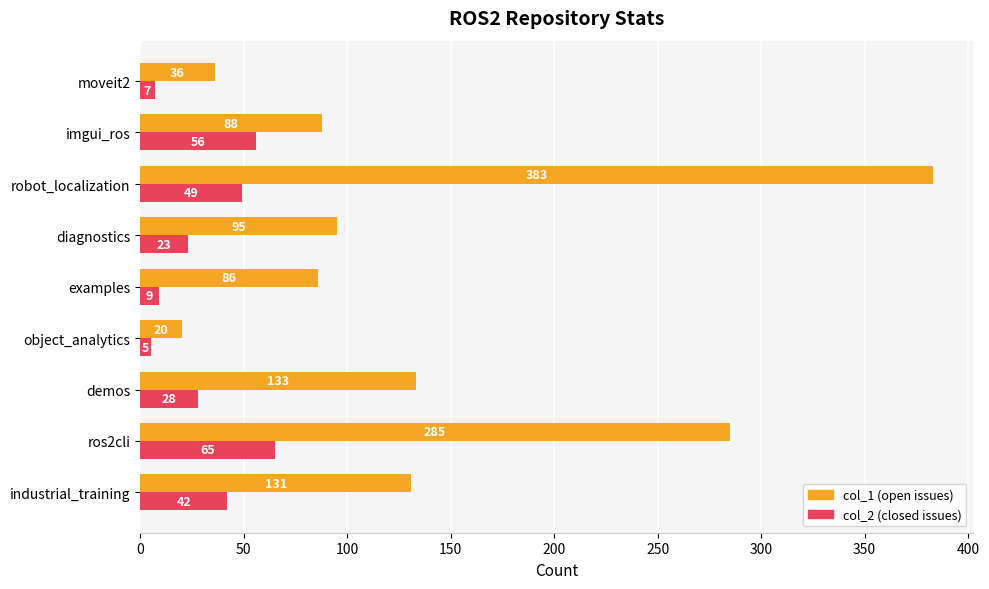

What is the total value across all series at imgui_ros?

144